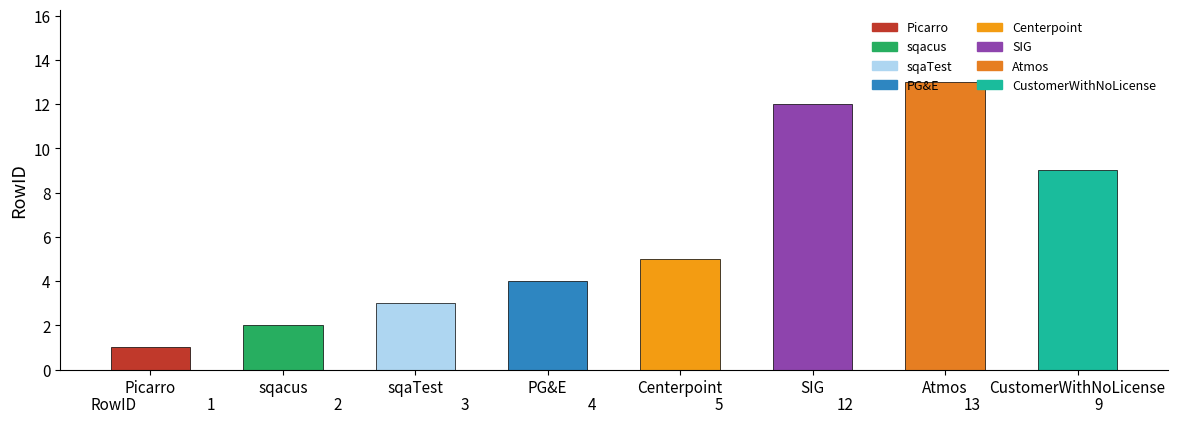

Which category has the highest value across all series?

Atmos